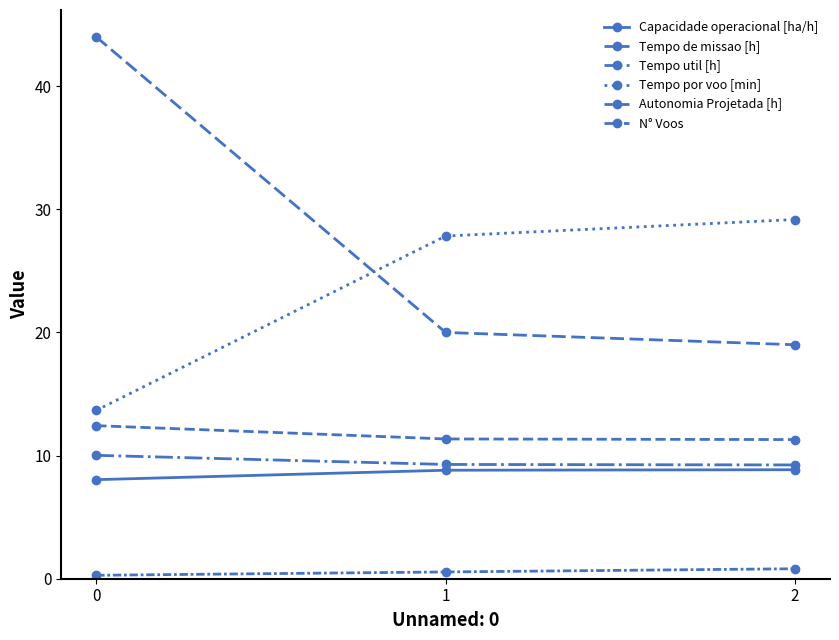

How many Autonomia Projetada [h] values are between 0 and 1?

3